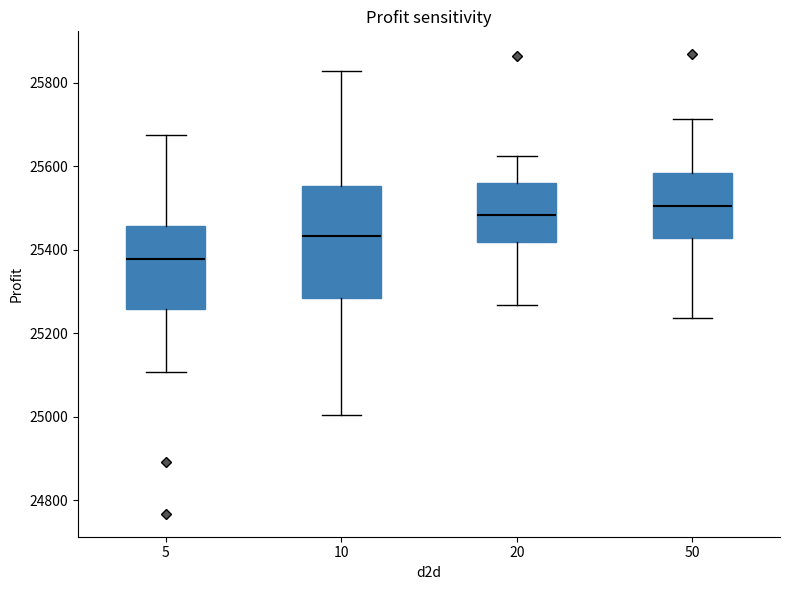

Reading left to right, transcribe this box plot: for each box, give where its median line is, the range the box spans, and where its two whiskers end, as read against the y-axis. The values are not printed on the chart, so give them approximately, as read against the axis.

5: median 25380, box 25260 to 25460, whiskers 25100 to 25680
10: median 25440, box 25280 to 25560, whiskers 25000 to 25820
20: median 25480, box 25420 to 25560, whiskers 25260 to 25620
50: median 25500, box 25420 to 25580, whiskers 25240 to 25720